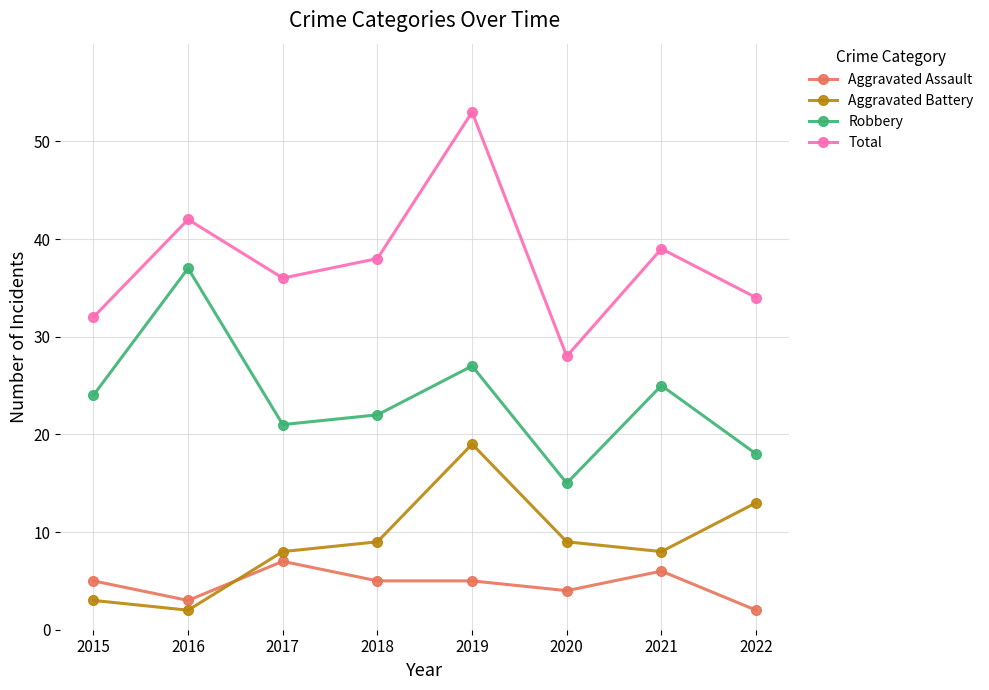

True or false: Robbery and Aggravated Assault cross at least once.

False